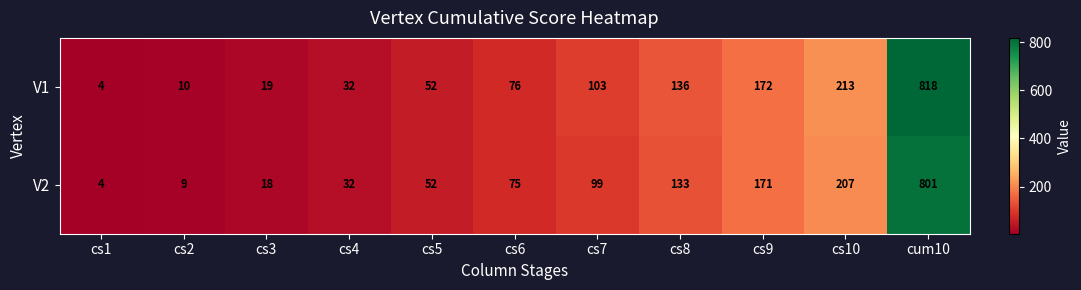

Between cs5 and cs9, which series saw the biggest shift?

V1